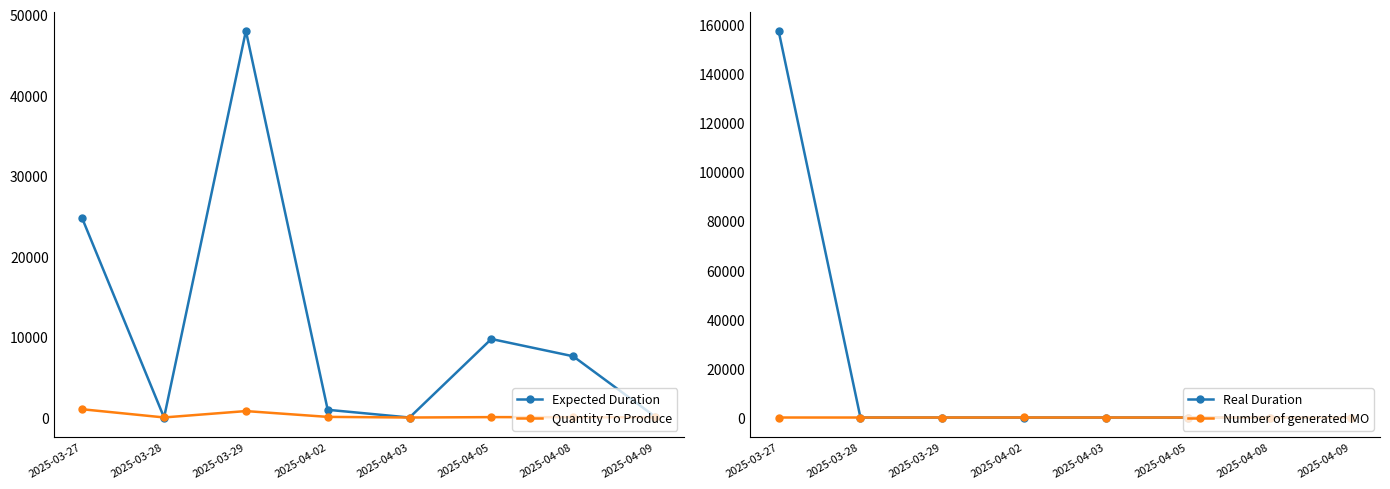

Which series changed the most between 2025-03-28 and 2025-03-29?

Expected Duration